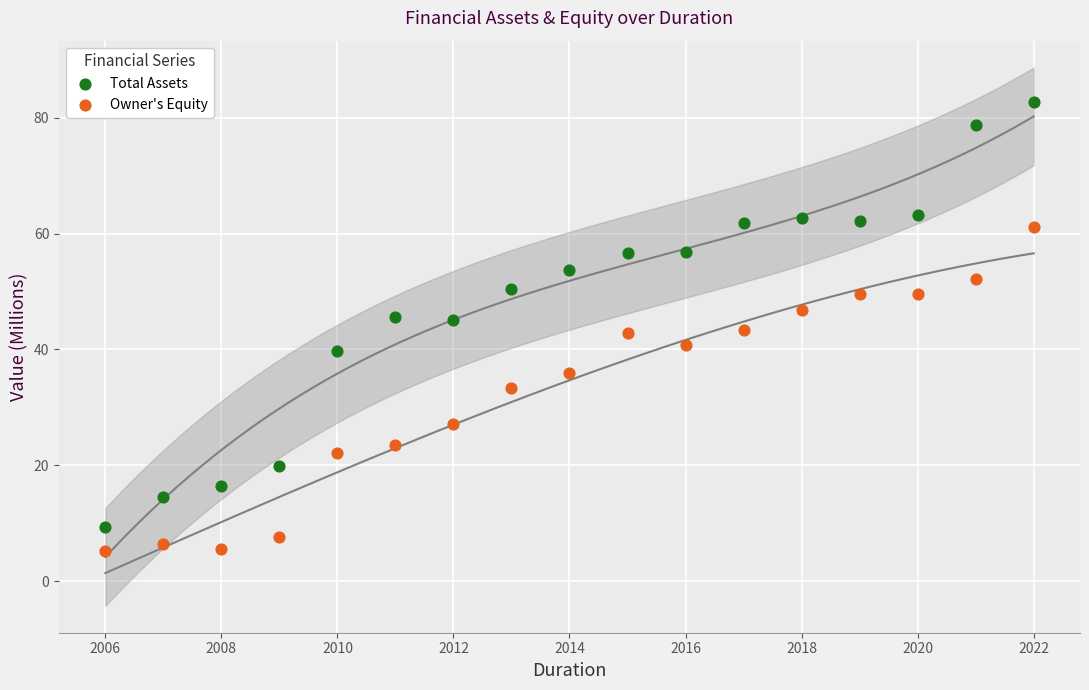

What are all the series names shown in the legend?

Total Assets, Owner's Equity